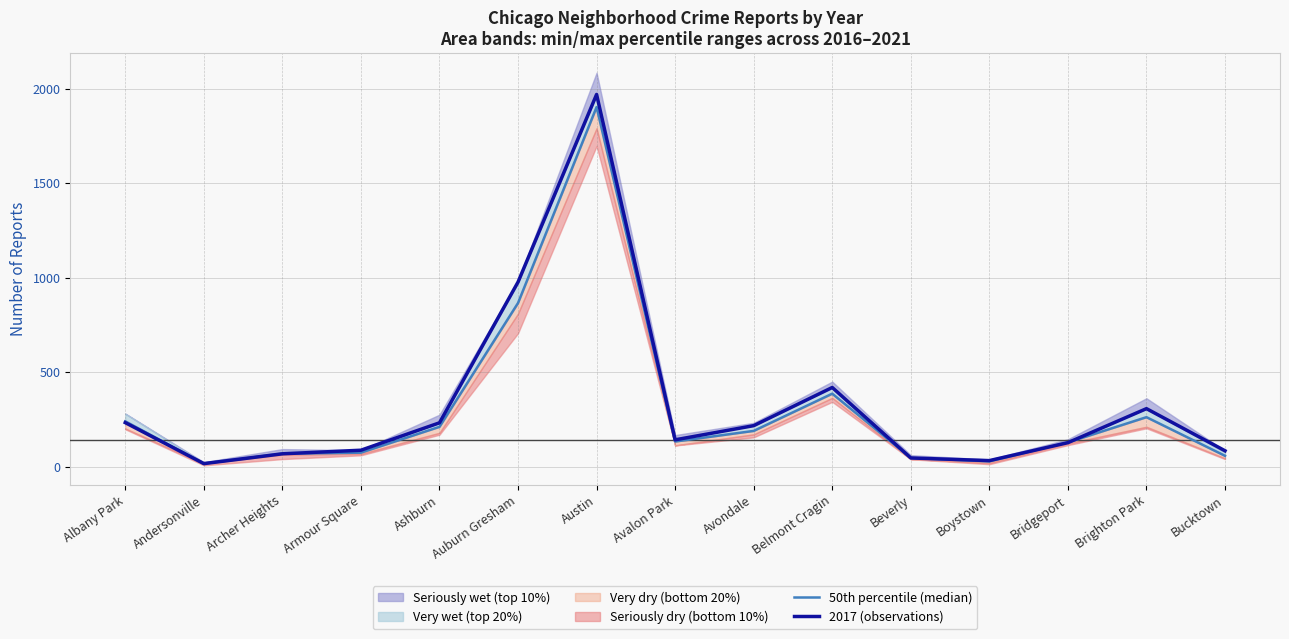

What is the value of the 50th percentile (median) point at the 14th from the left?

262.8